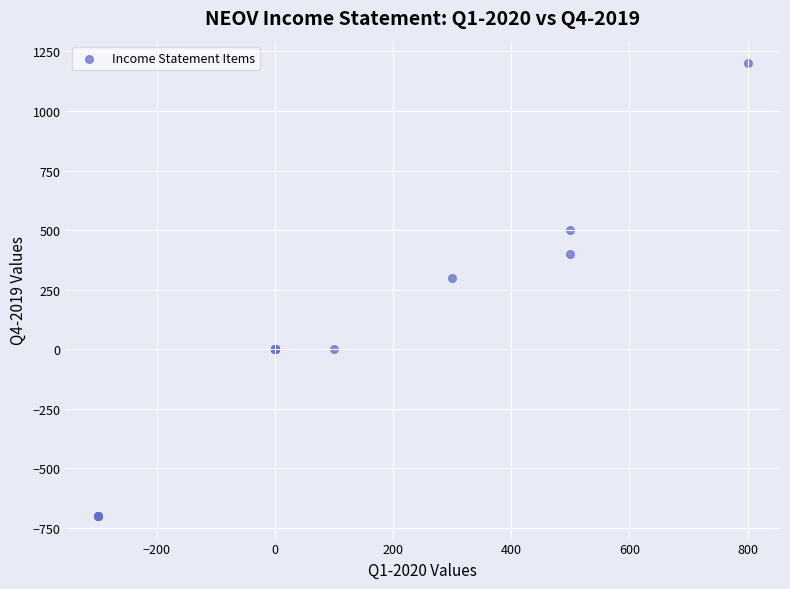

What Y value in the scatter plot is closest to 250?

300